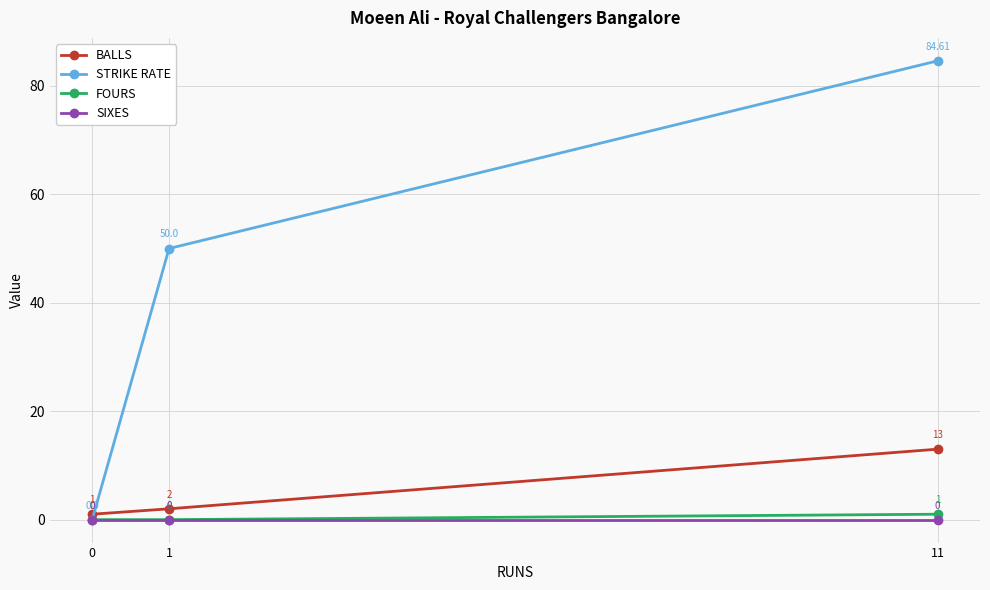

How many data points in BALLS are less than 2?

1